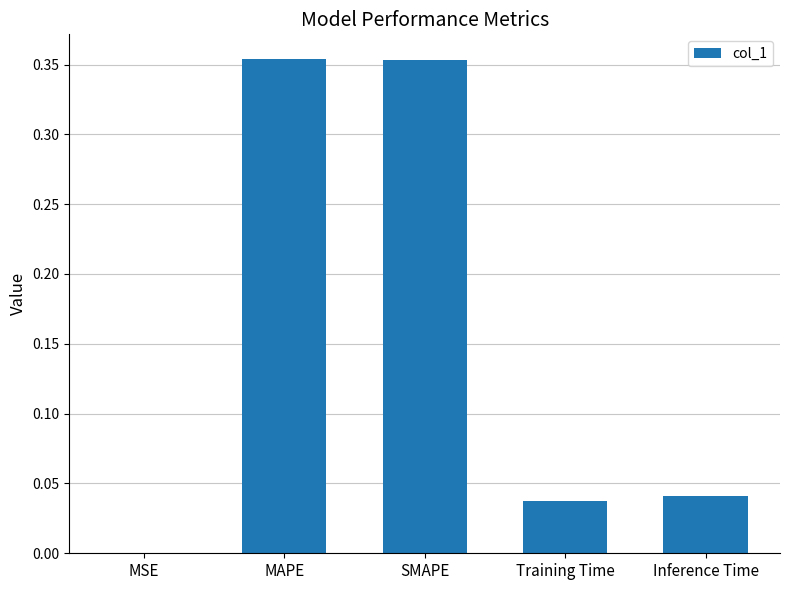

Does the chart contain stacked bars?

No